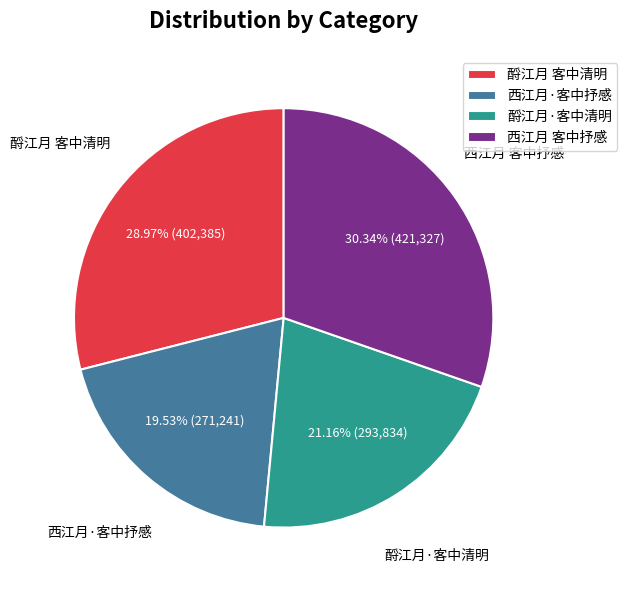

True or false: 酹江月·客中清明 accounts for 15% of the total.

False